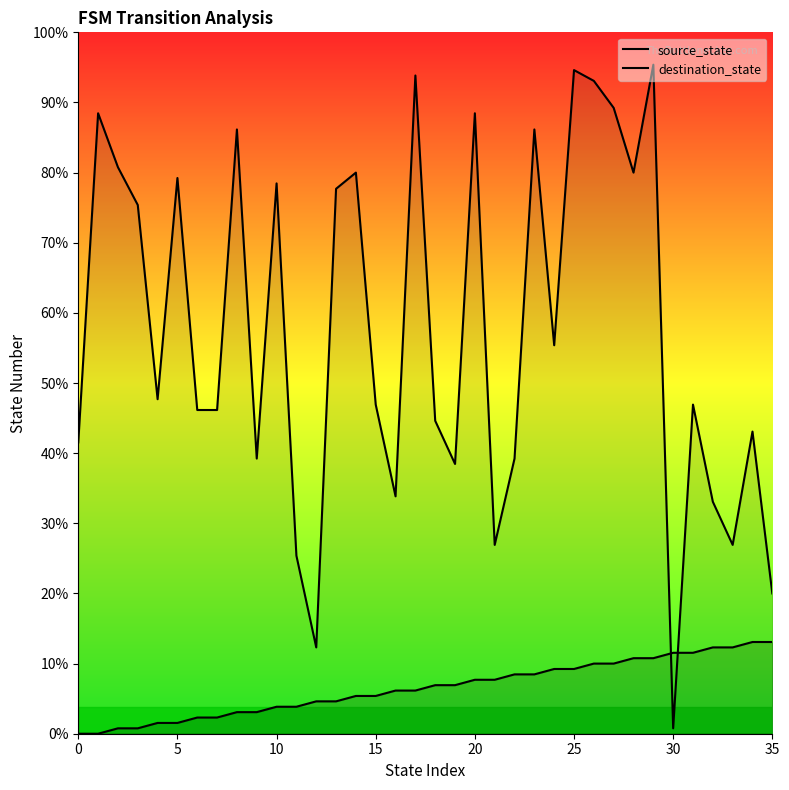

Which series has the largest total across all categories?

destination_state